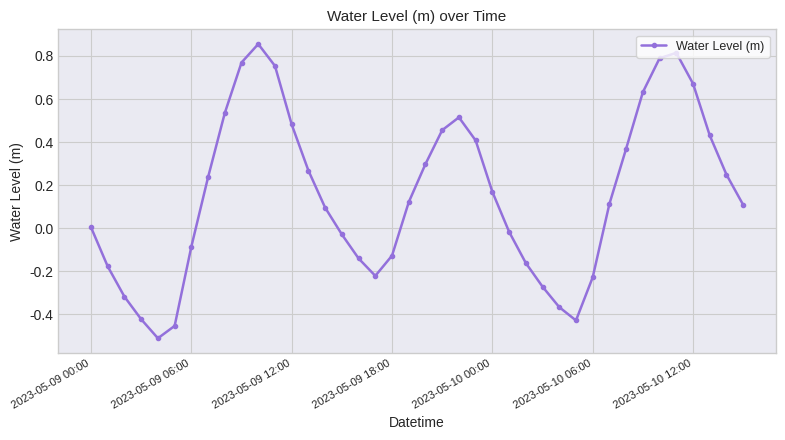

What is the sum of all values?

6.2